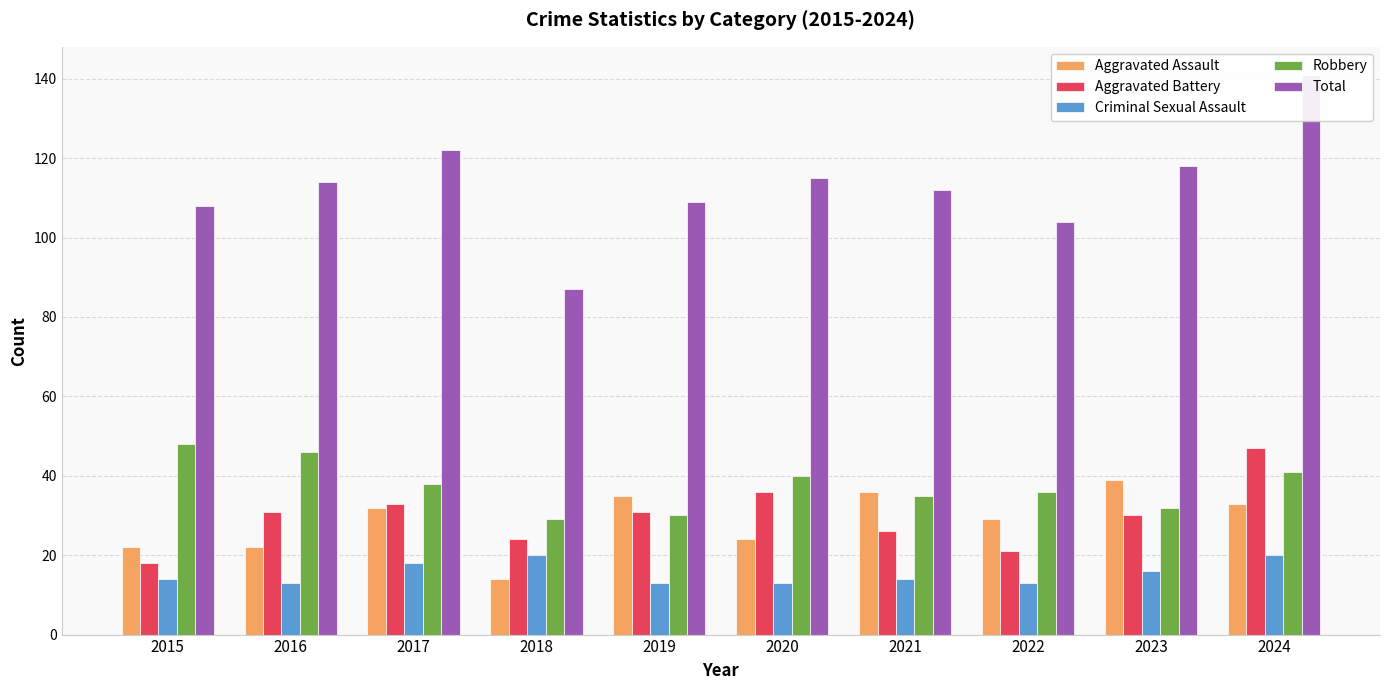

What is the smallest value displayed?

13